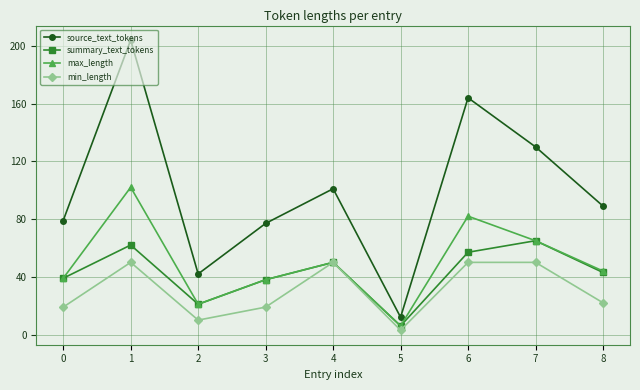

How many lines are shown in the chart?

4